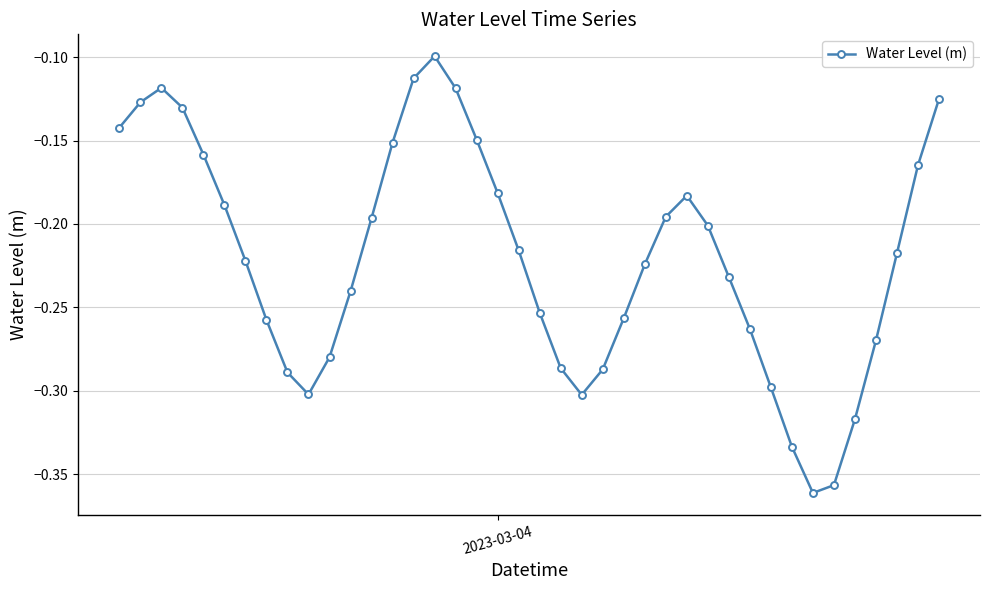

What is the sum of all values?

-8.8